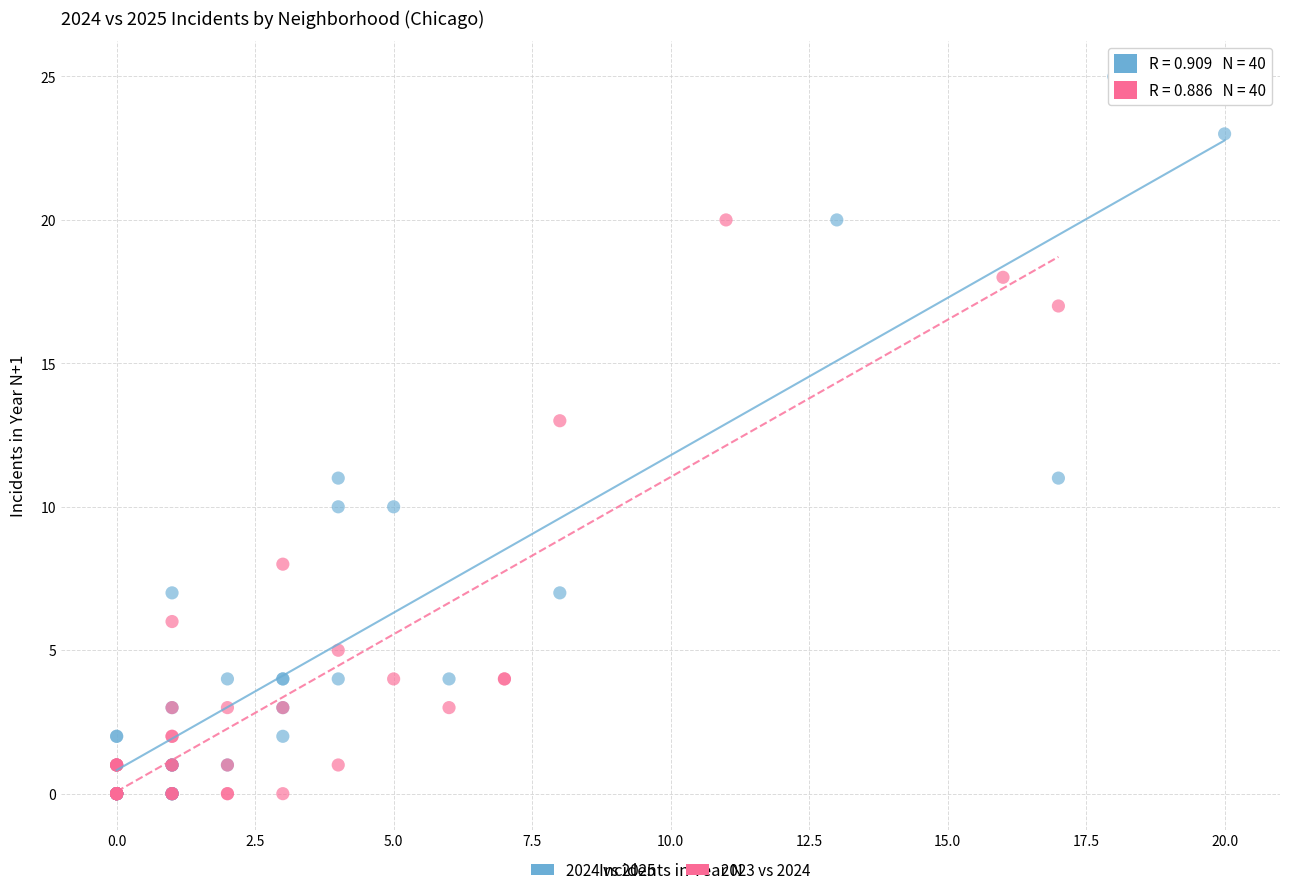

Which series contains the highest Y value?

2024 vs 2025